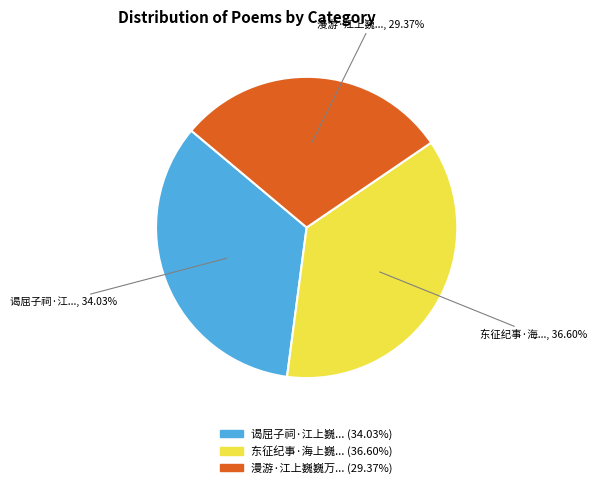

Does any single category account for the majority?

No